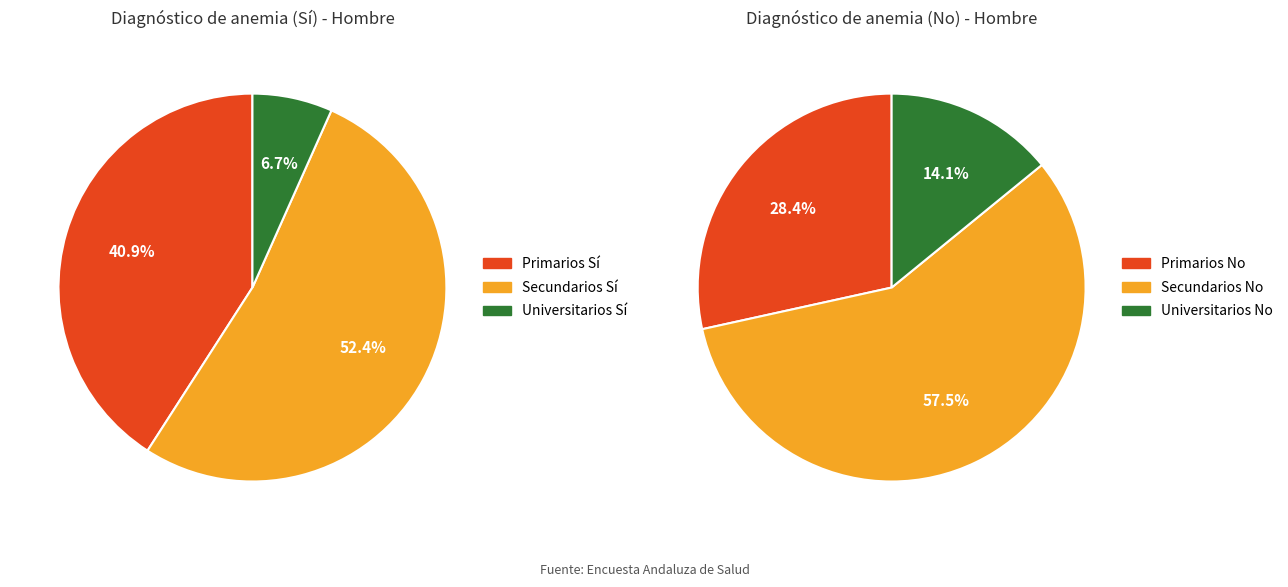

Is it true that Primarios is 41% of the pie?

True